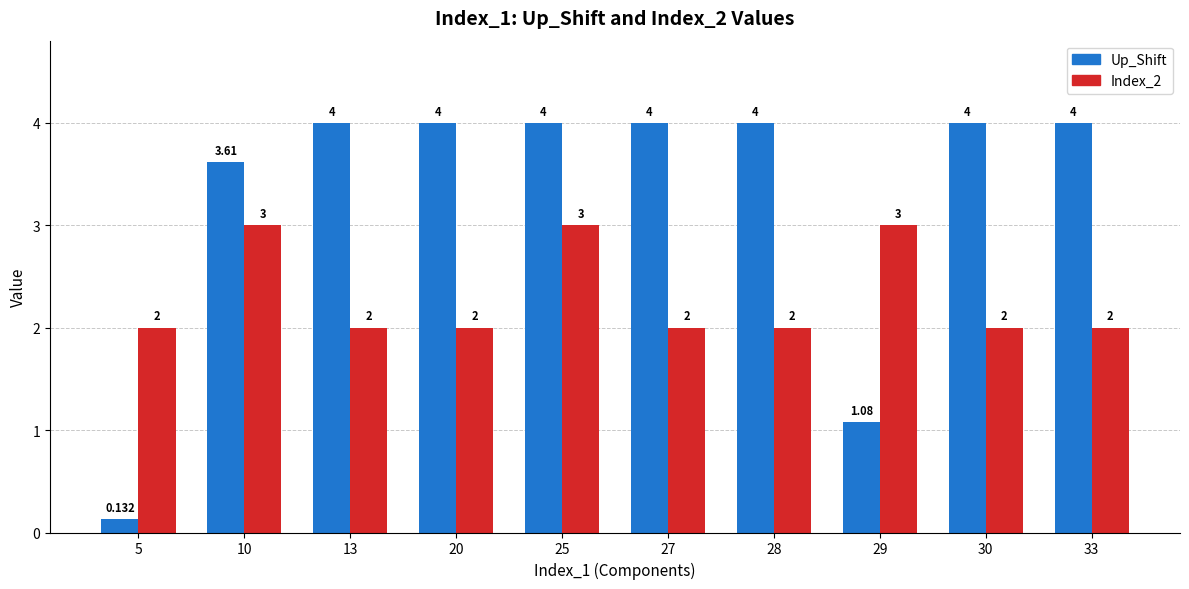

What is the highest value of the Index_2 series?

3.0